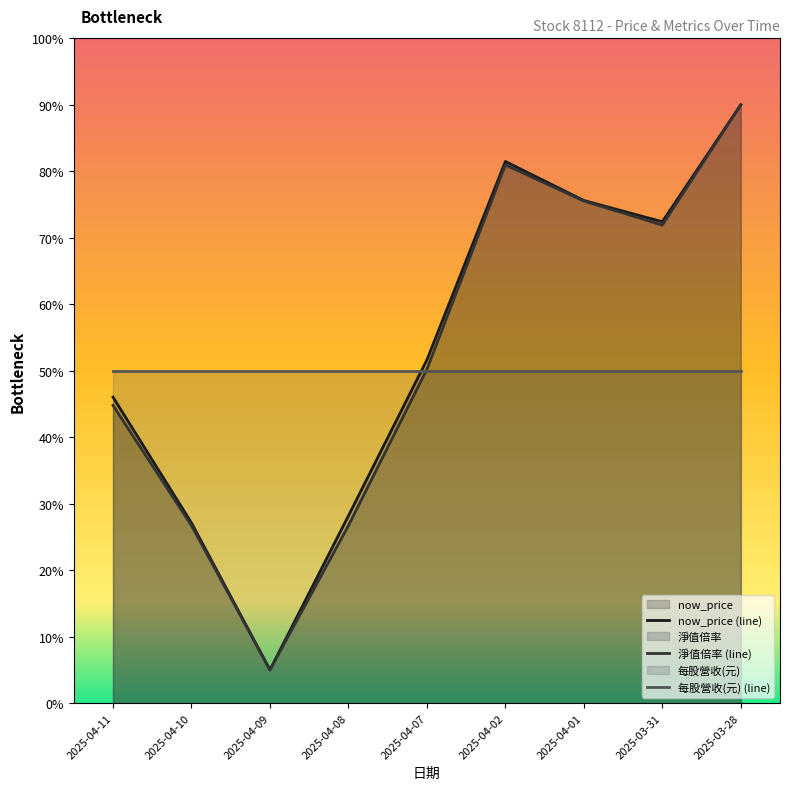

How many categories are shown in the chart?

9